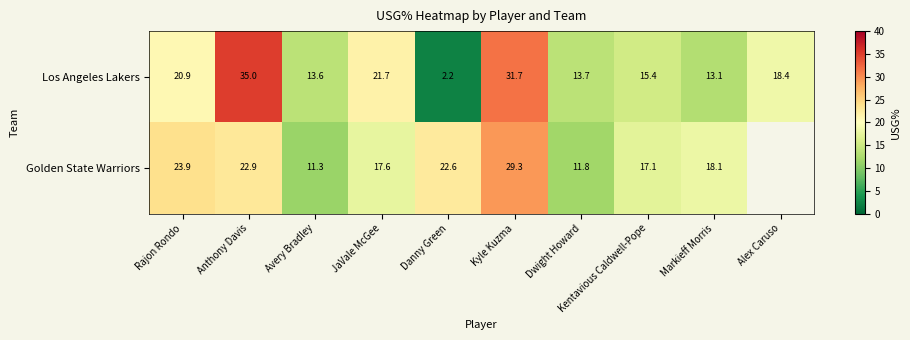

The value of Golden State Warriors at Rajon Rondo is 23.9. True or false?

True